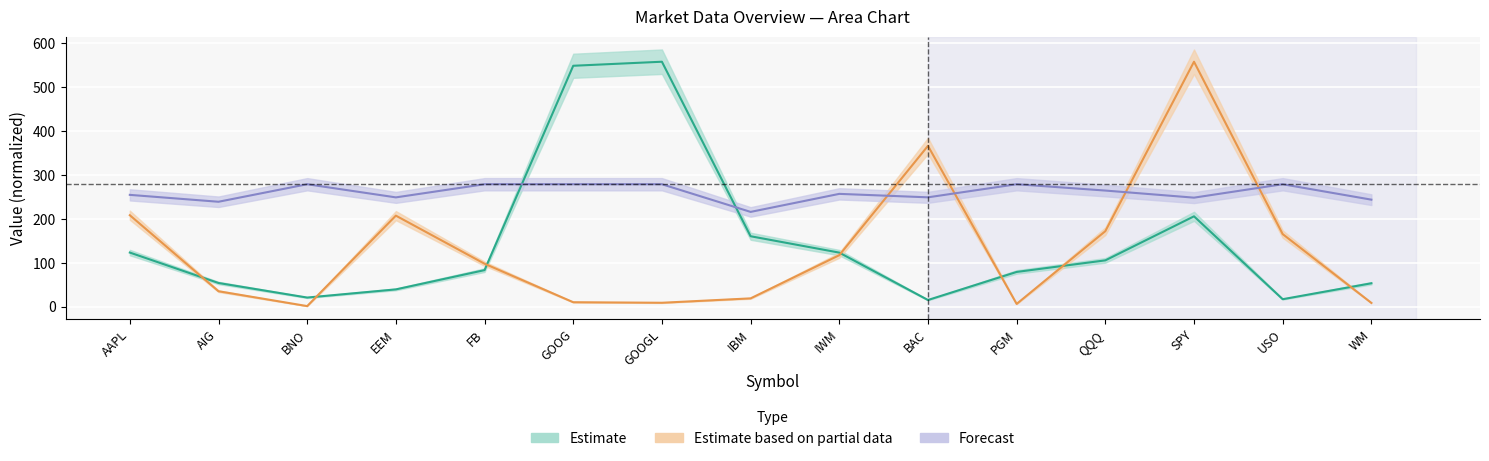

True or false: Price and Volume intersect in this chart.

True